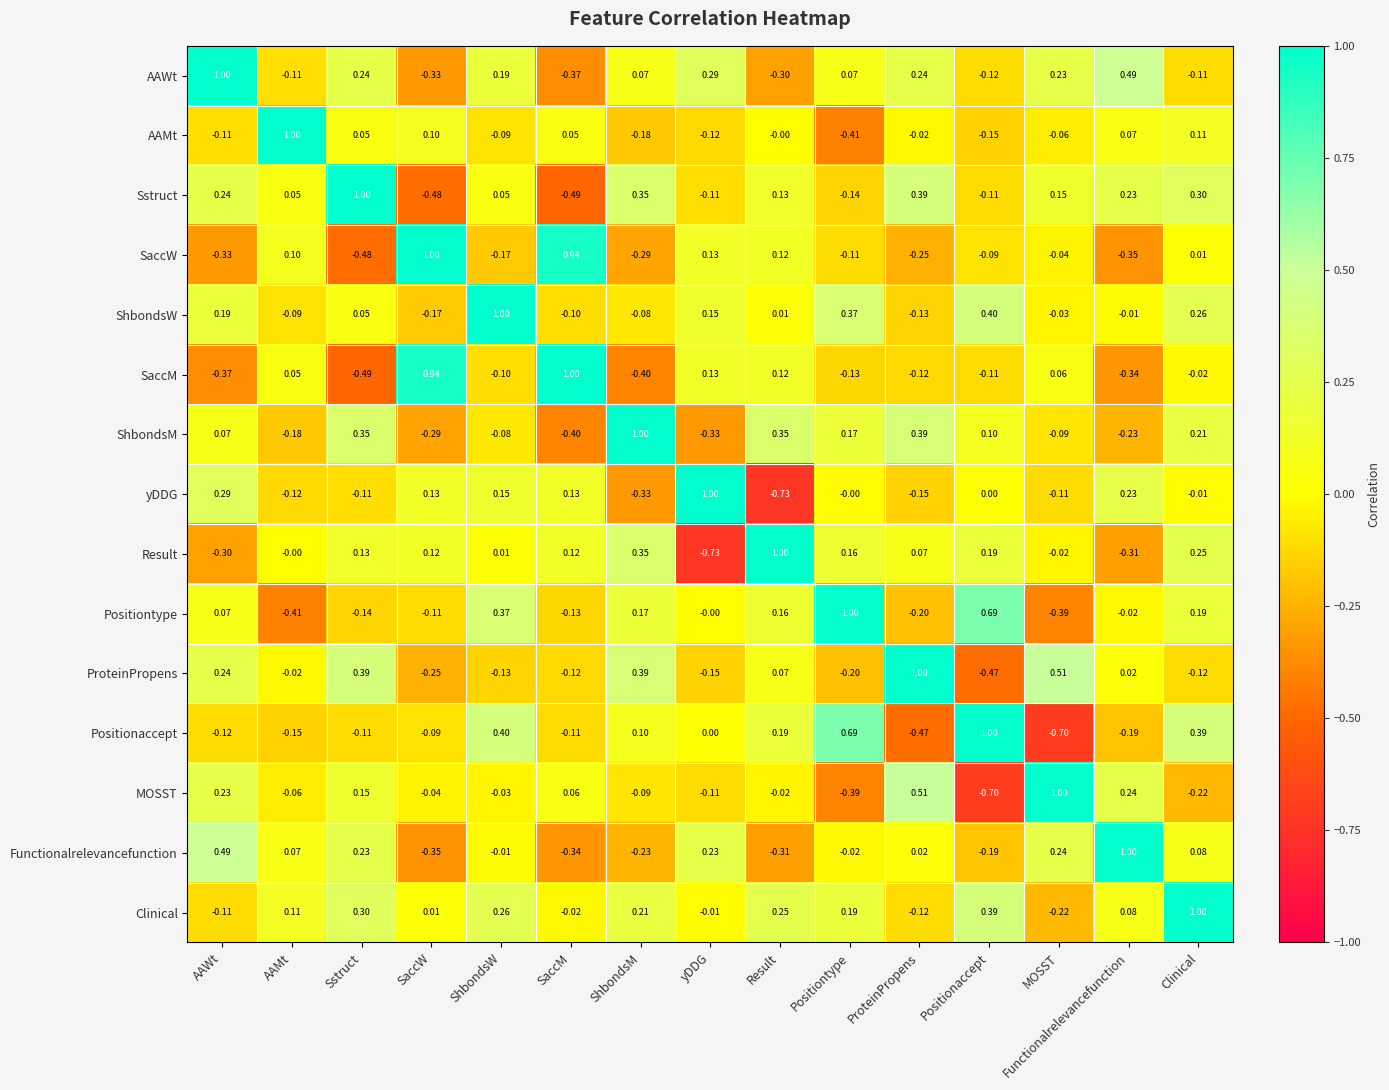

Rank the series at MOSST from highest to lowest value.

MOSST, ProteinPropens, Functionalrelevancefunction, AAWt, Sstruct, SaccM, Result, ShbondsW, SaccW, AAMt, ShbondsM, yDDG, Clinical, Positiontype, Positionaccept